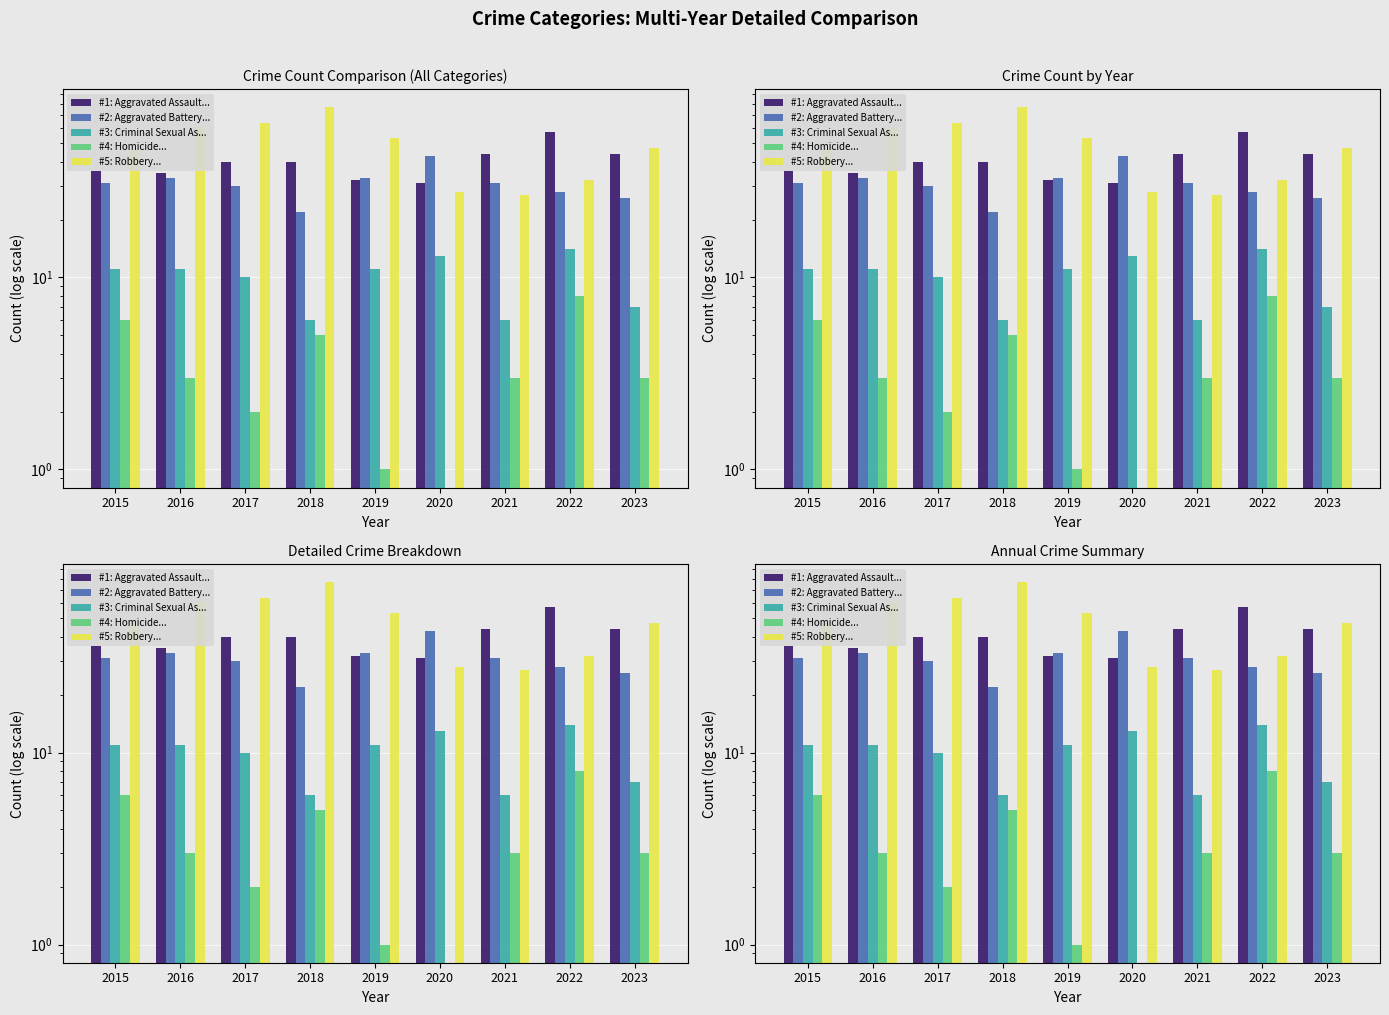

Reading right to left, transcribe all the data shown in this chart.

#1: Aggravated Assault...: 2023=44	2022=57	2021=44	2020=31	2019=32	2018=40	2017=40	2016=35	2015=36
#2: Aggravated Battery...: 2023=26	2022=28	2021=31	2020=43	2019=33	2018=22	2017=30	2016=33	2015=31
#3: Criminal Sexual As...: 2023=7	2022=14	2021=6	2020=13	2019=11	2018=6	2017=10	2016=11	2015=11
#4: Homicide...: 2023=3	2022=8	2021=3	2020=0	2019=1	2018=5	2017=2	2016=3	2015=6
#5: Robbery...: 2023=47	2022=32	2021=27	2020=28	2019=53	2018=77	2017=64	2016=61	2015=46